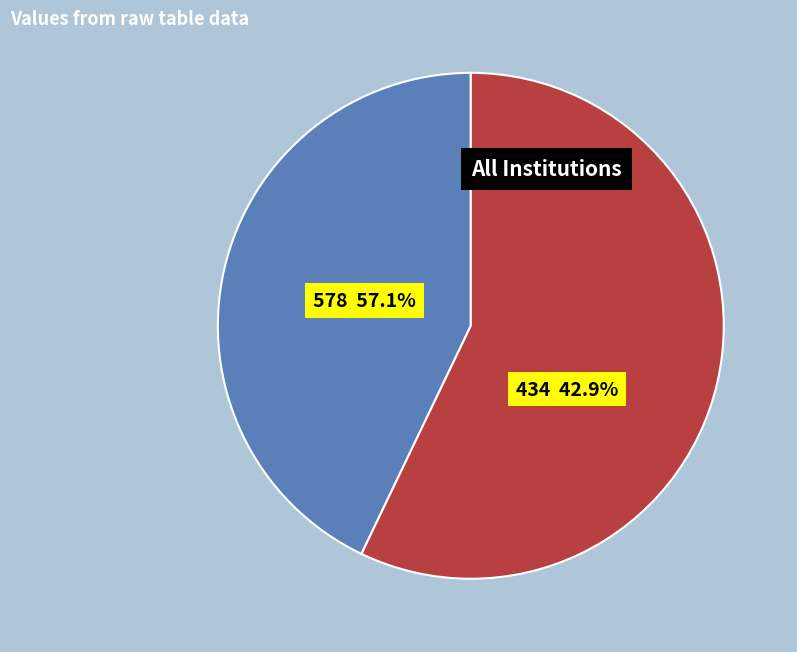

Is it true that 434 is 37% of the pie?

False